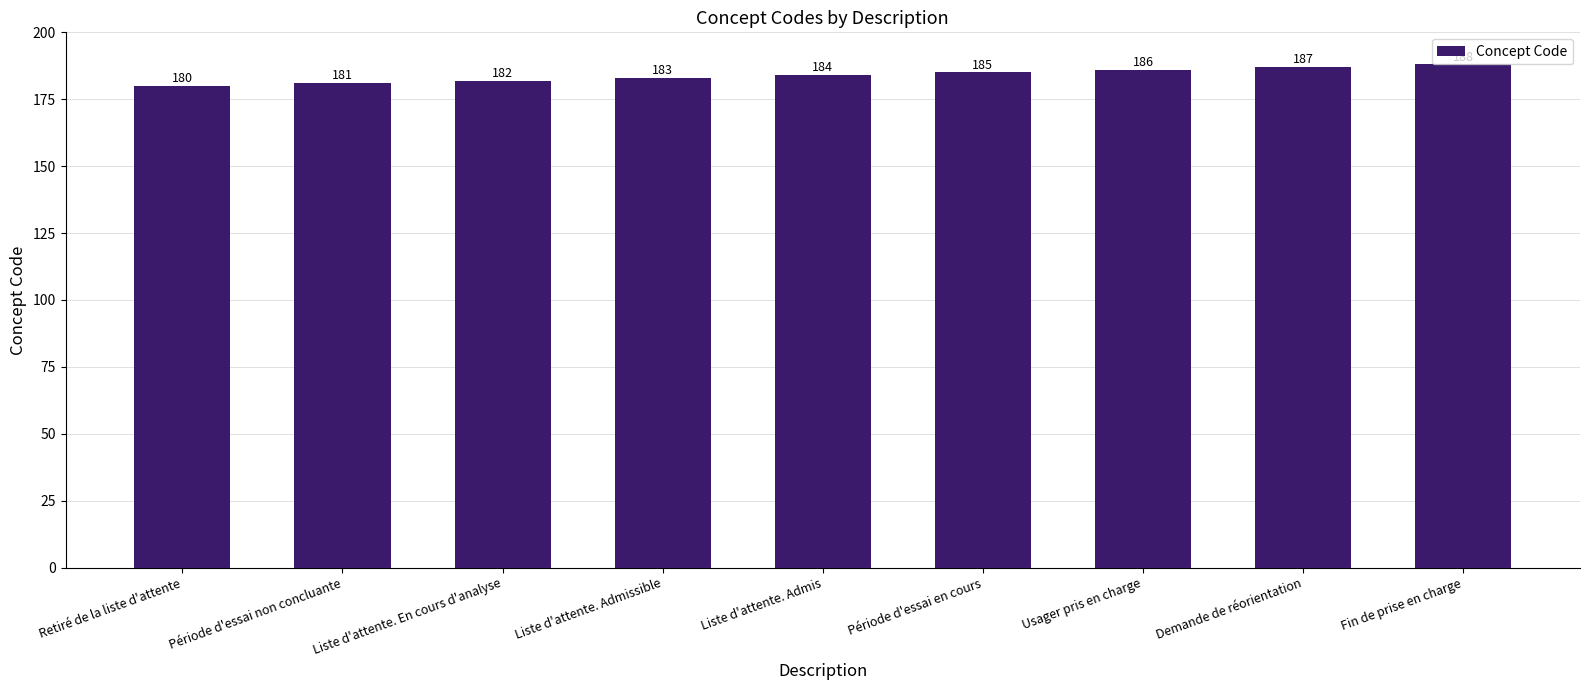

List the labels in order of value, smallest first.

Retiré de la liste d'attente, Période d'essai non concluante, Liste d'attente. En cours d'analyse, Liste d'attente. Admissible, Liste d'attente. Admis, Période d'essai en cours, Usager pris en charge, Demande de réorientation, Fin de prise en charge